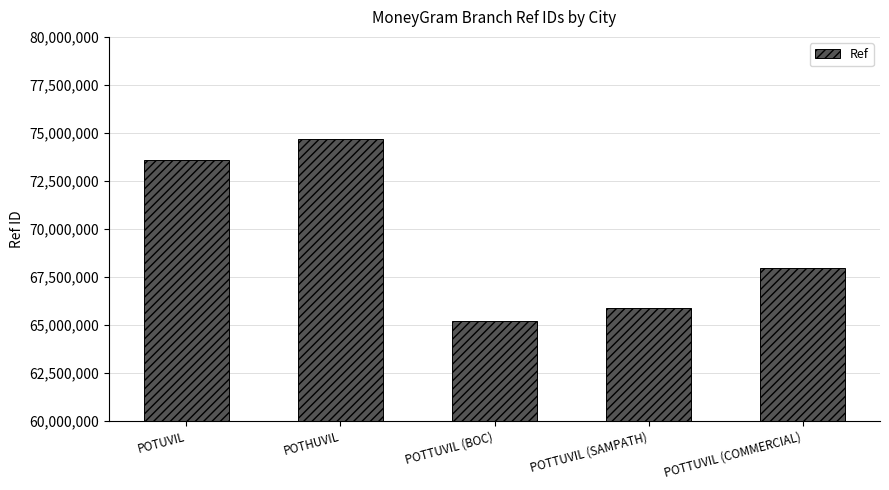

Is it true that the value at POTHUVIL is 105565292?

False